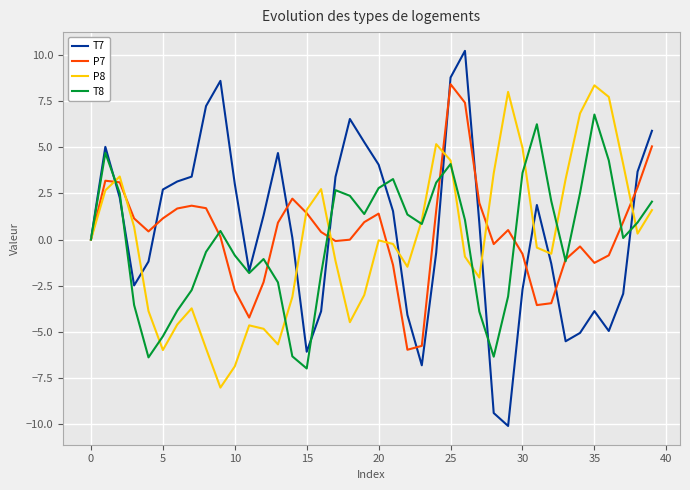

Which series has the largest range (max minus min)?

T7